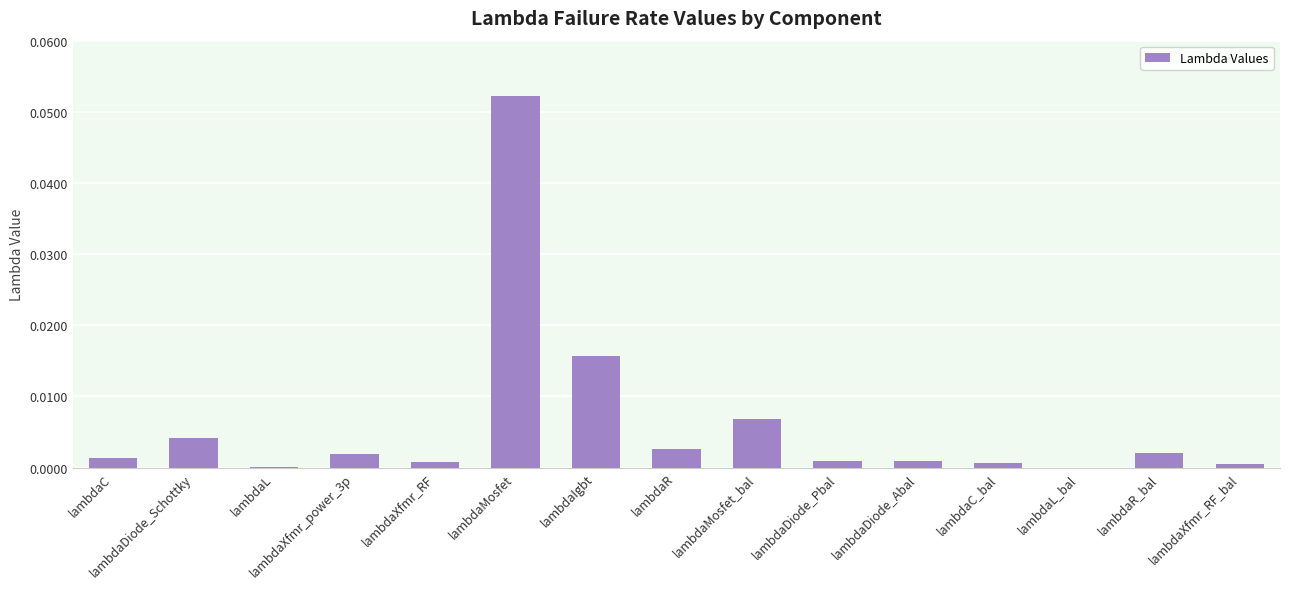

Are the bars horizontal?

No